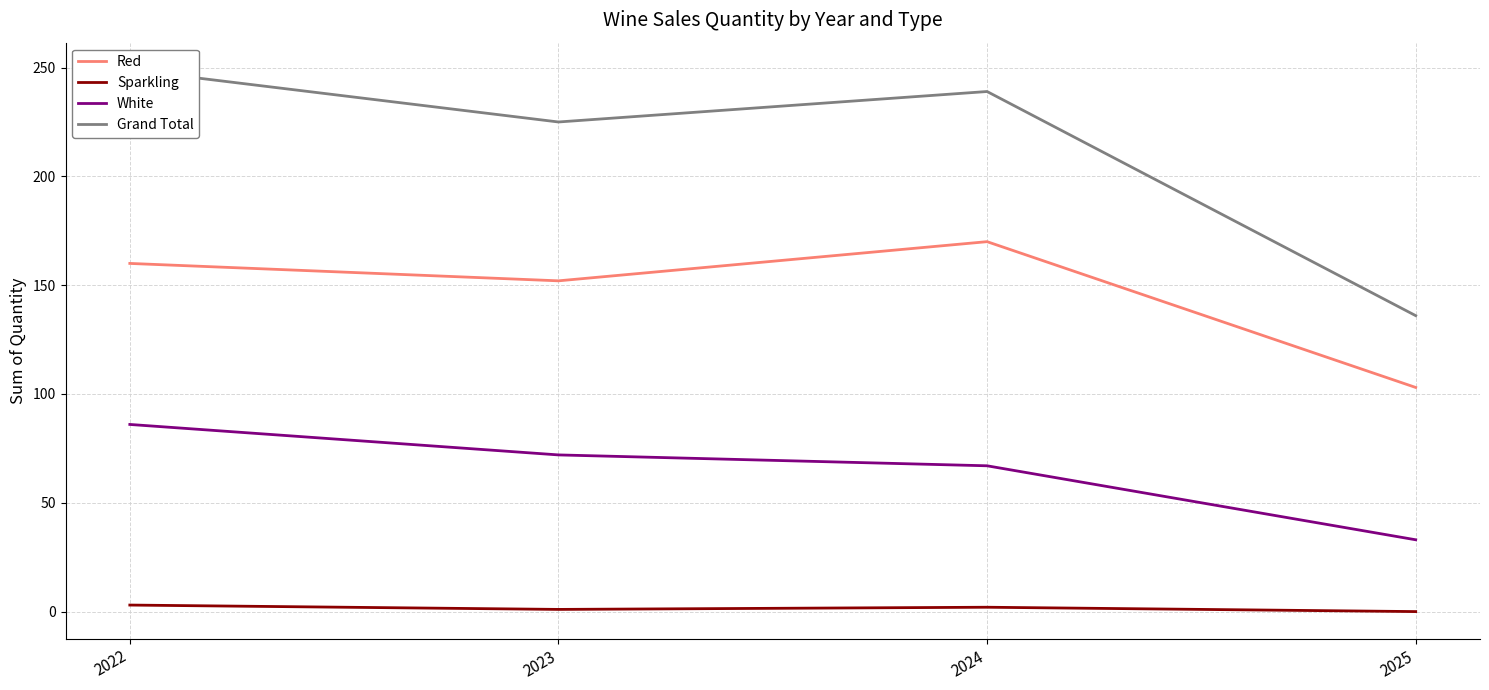

Which category has the lowest value in the White series?

2025